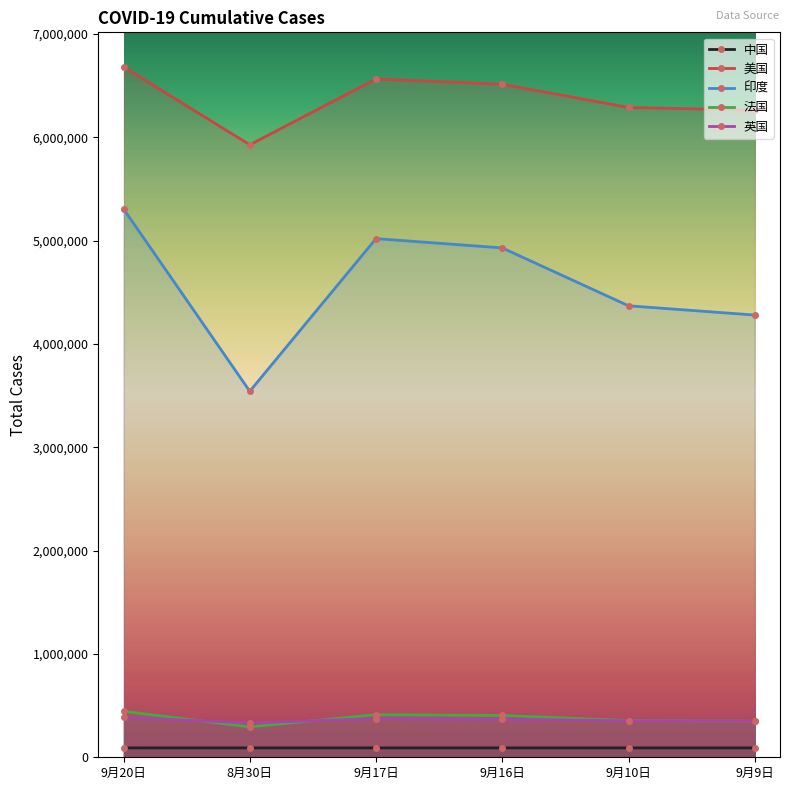

Where is 法国 nearest to the value 369665?

9月10日